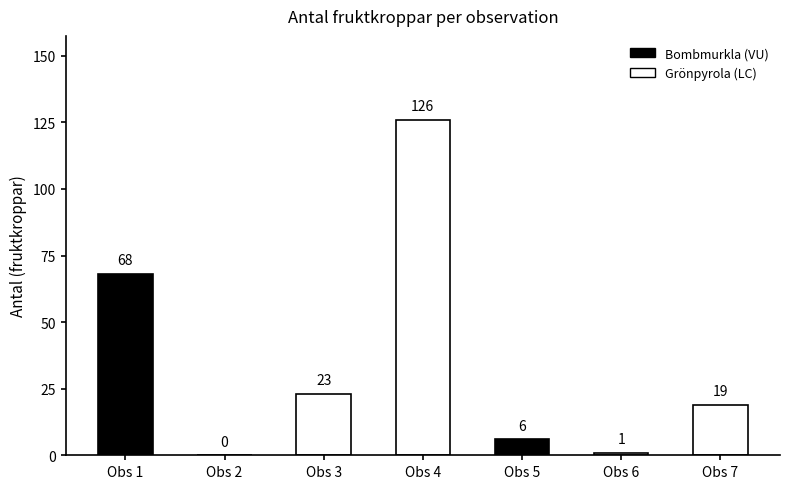

Are the bars grouped side by side (vs. stacked)?

No